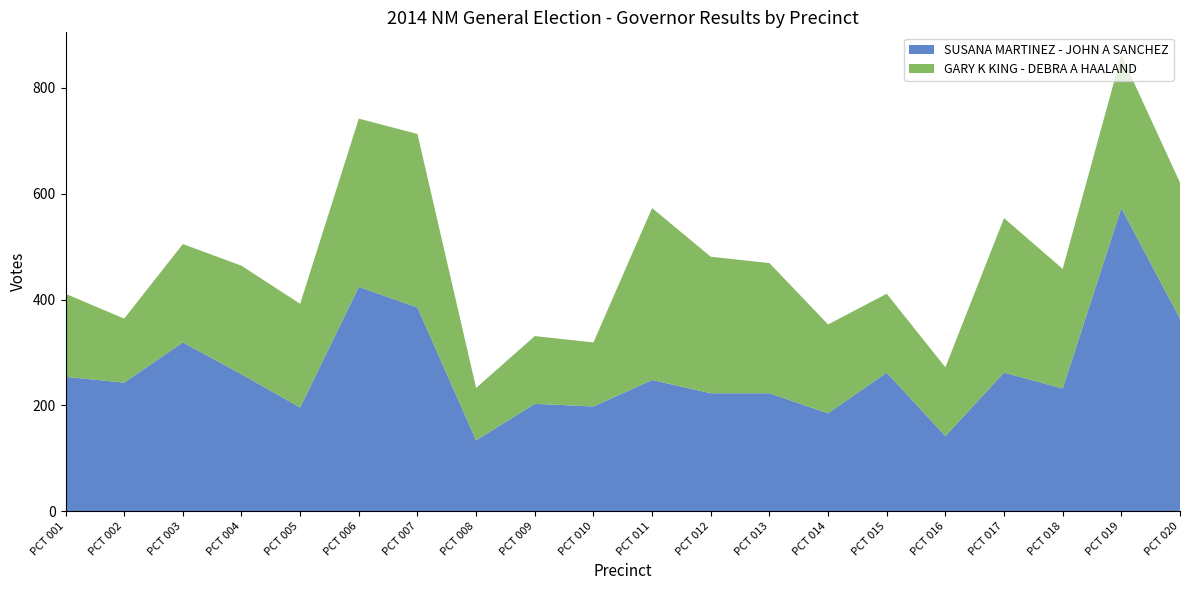

Reading left to right, extract all data points from this chart.

SUSANA MARTINEZ - JOHN A SANCHEZ: PCT 001=254	PCT 002=243	PCT 003=319	PCT 004=259	PCT 005=196	PCT 006=424	PCT 007=385	PCT 008=134	PCT 009=203	PCT 010=198	PCT 011=248	PCT 012=223	PCT 013=223	PCT 014=185	PCT 015=262	PCT 016=142	PCT 017=262	PCT 018=232	PCT 019=573	PCT 020=364
GARY K KING - DEBRA A HAALAND: PCT 001=157	PCT 002=121	PCT 003=186	PCT 004=205	PCT 005=196	PCT 006=318	PCT 007=328	PCT 008=99	PCT 009=128	PCT 010=121	PCT 011=325	PCT 012=258	PCT 013=246	PCT 014=168	PCT 015=149	PCT 016=130	PCT 017=292	PCT 018=226	PCT 019=289	PCT 020=257